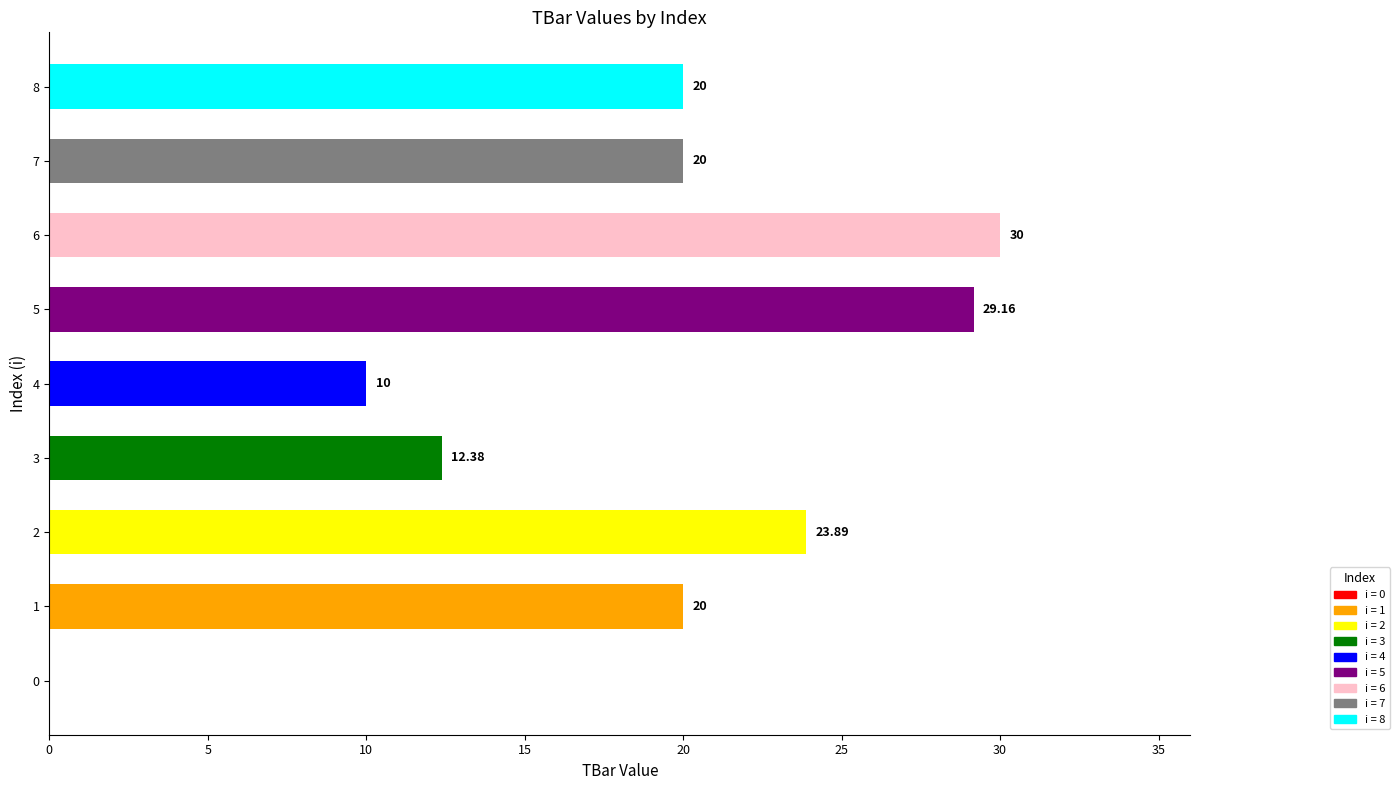

Approximately how many times larger is the value at 5 compared to 2?

1.2